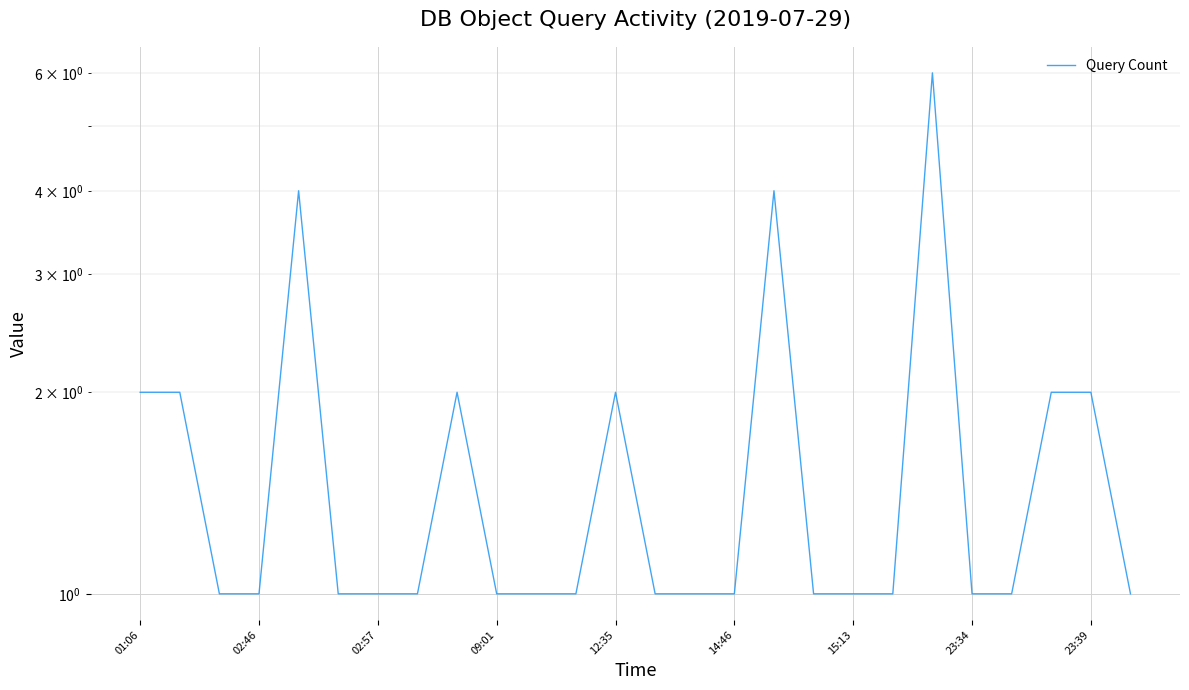

What is the minimum value shown in the chart?

1